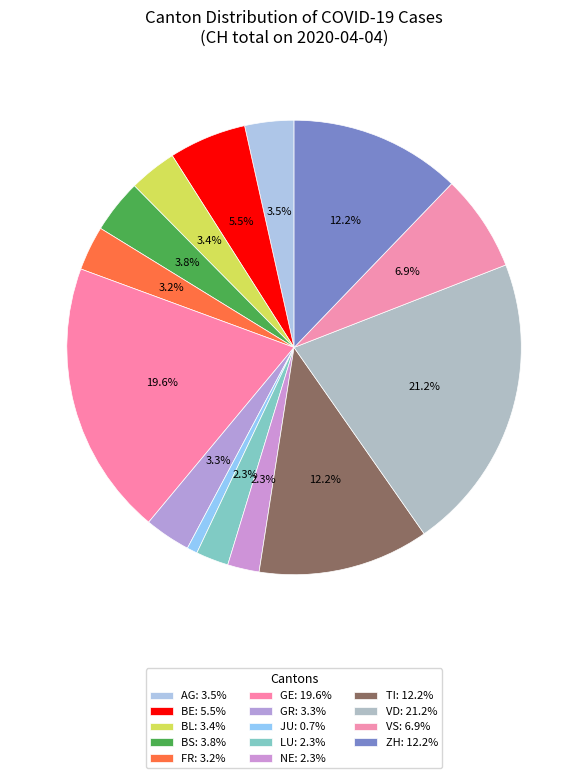

How many segments does this pie chart have?

14